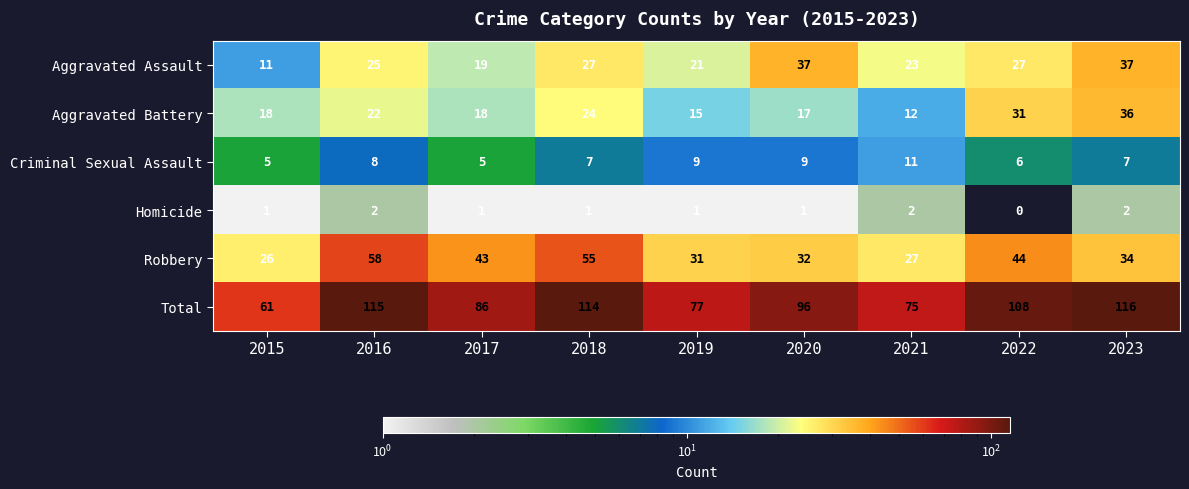

What is the maximum value shown in the chart?

116